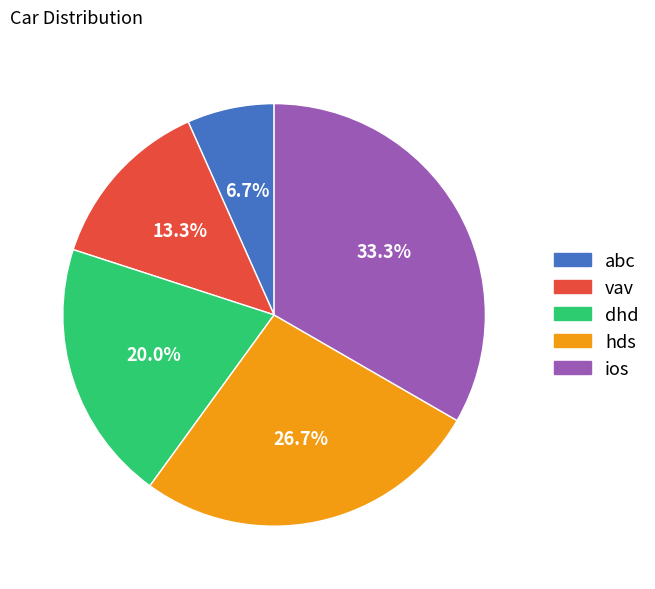

Which slice is the largest?

ios